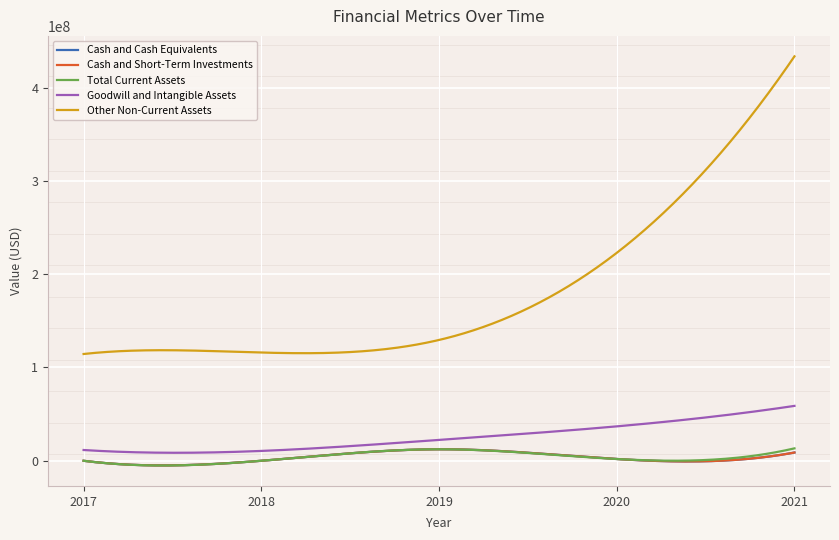

Reading left to right, what are all the values shown in this chart?

Cash and Cash Equivalents: 6900	8258	12341978	1894000	8851000
Cash and Short-Term Investments: 6900	8258	12341978	1894000	8851000
Total Current Assets: 6900	8258	12341978	1894000	13302000
Goodwill and Intangible Assets: 11545305	10555596	22357633	36881000	58821000
Other Non-Current Assets: 114426187	115987094	129473062	222815000	433391000